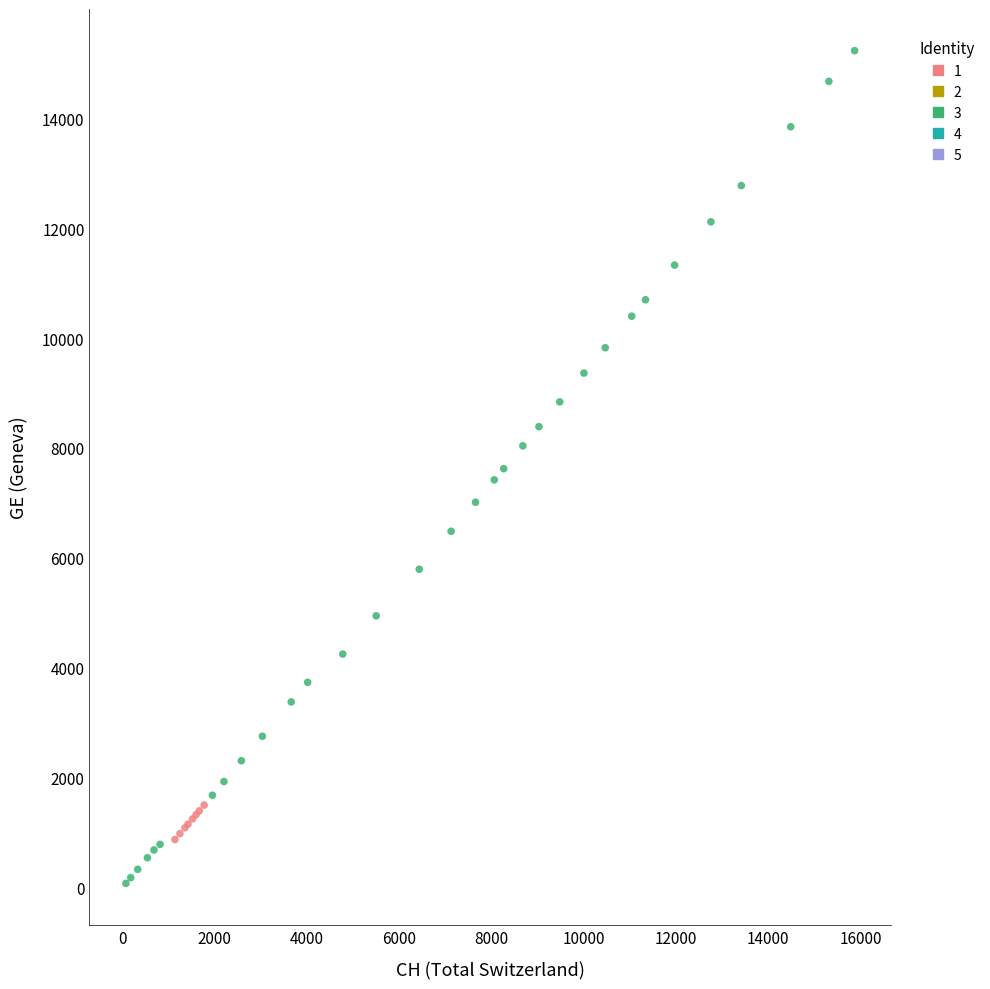

Which series contains the lowest Y value?

3